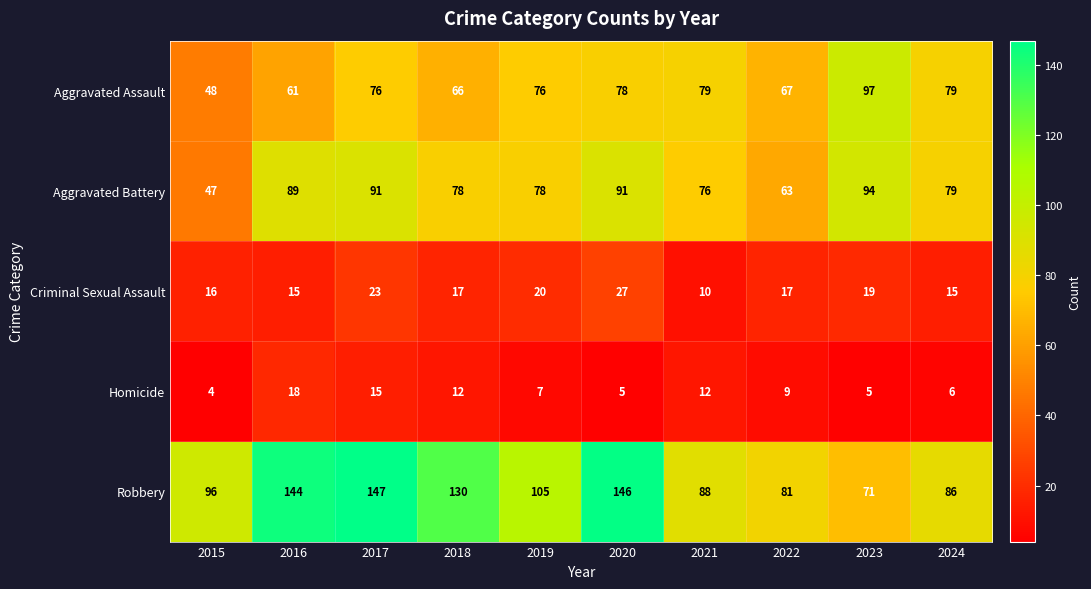

Which series has the largest total across all categories?

Robbery